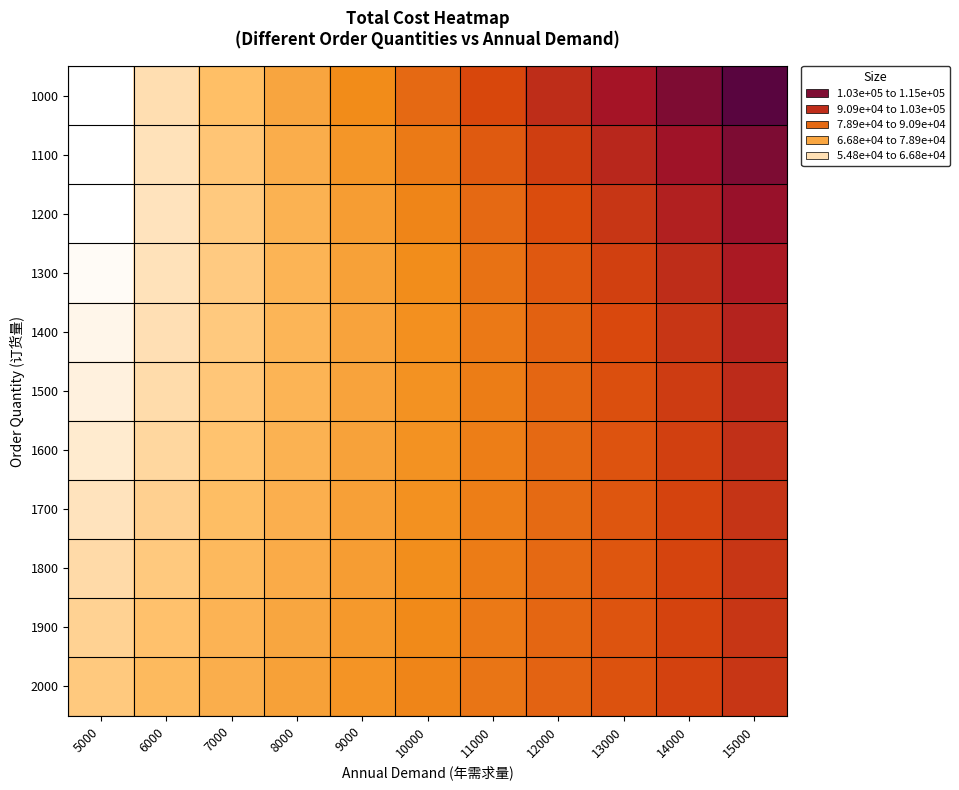

What is the total value across all series at 8000?

781510.3